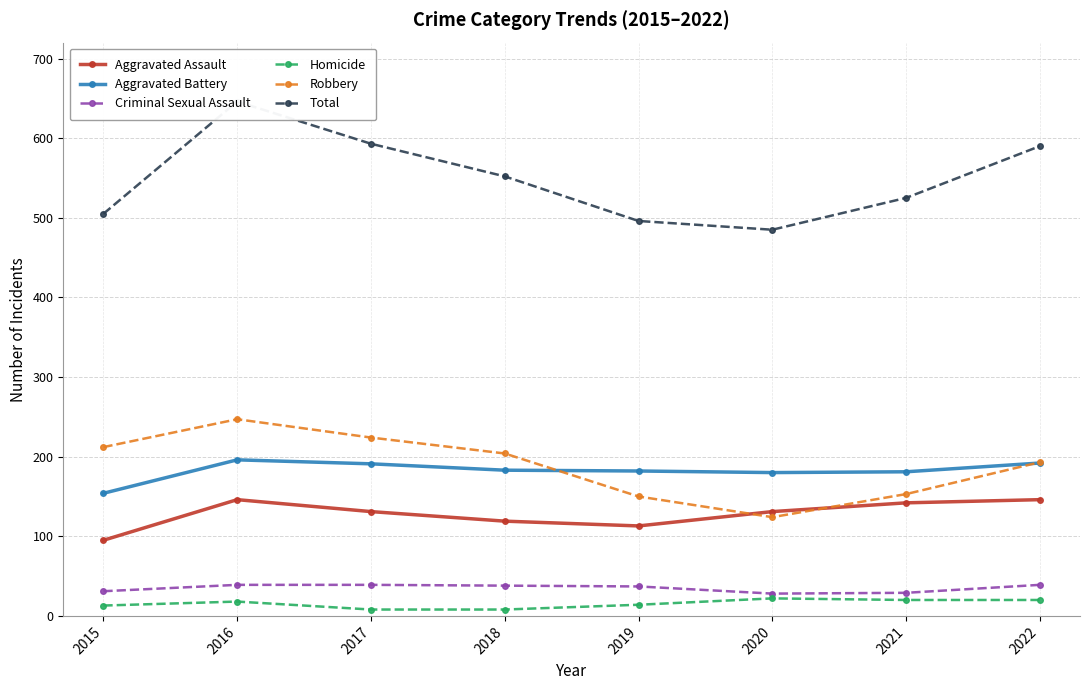

What is the sum of the Total values at 2018 and 2020?

1037